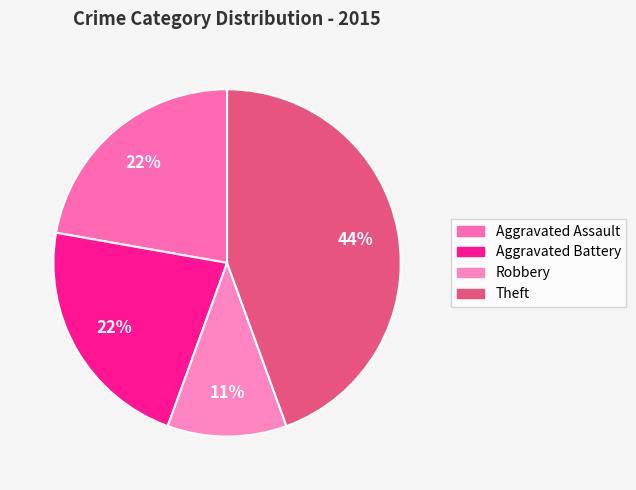

How many segments does this pie chart have?

4